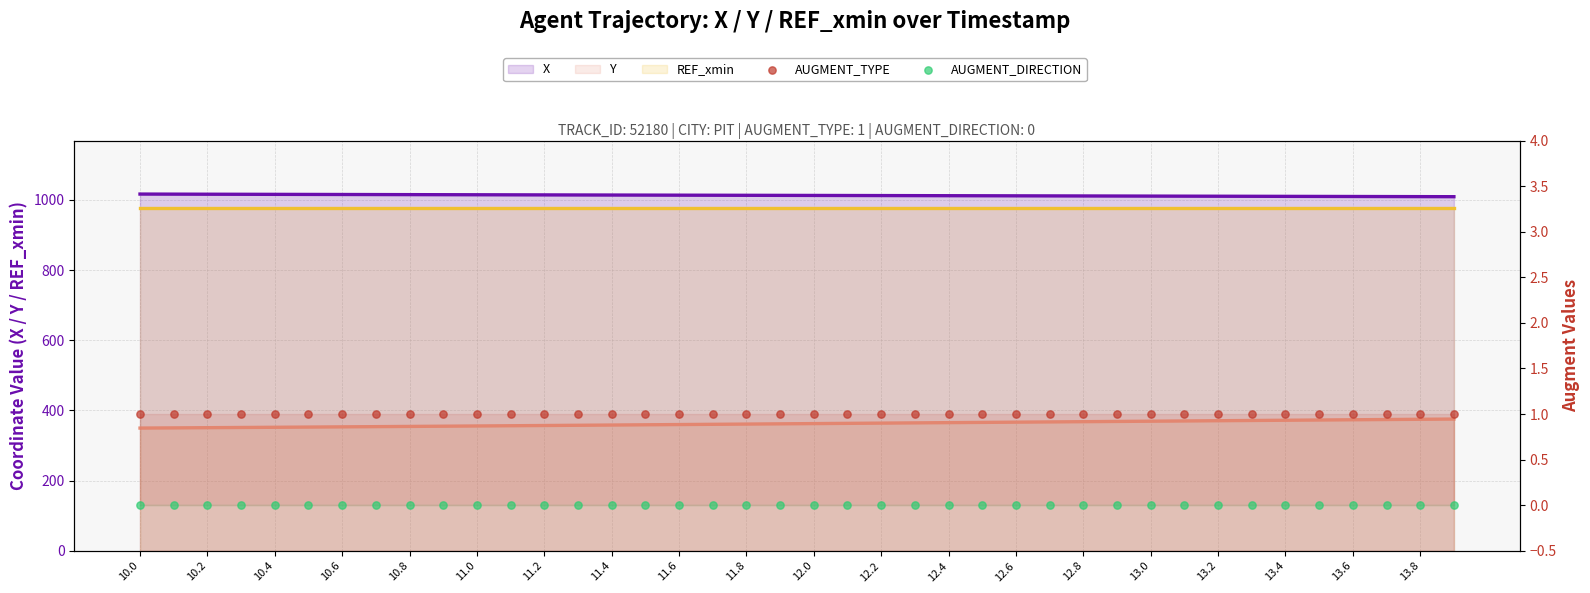

What is the total value across all series at 11.8?

2348.4